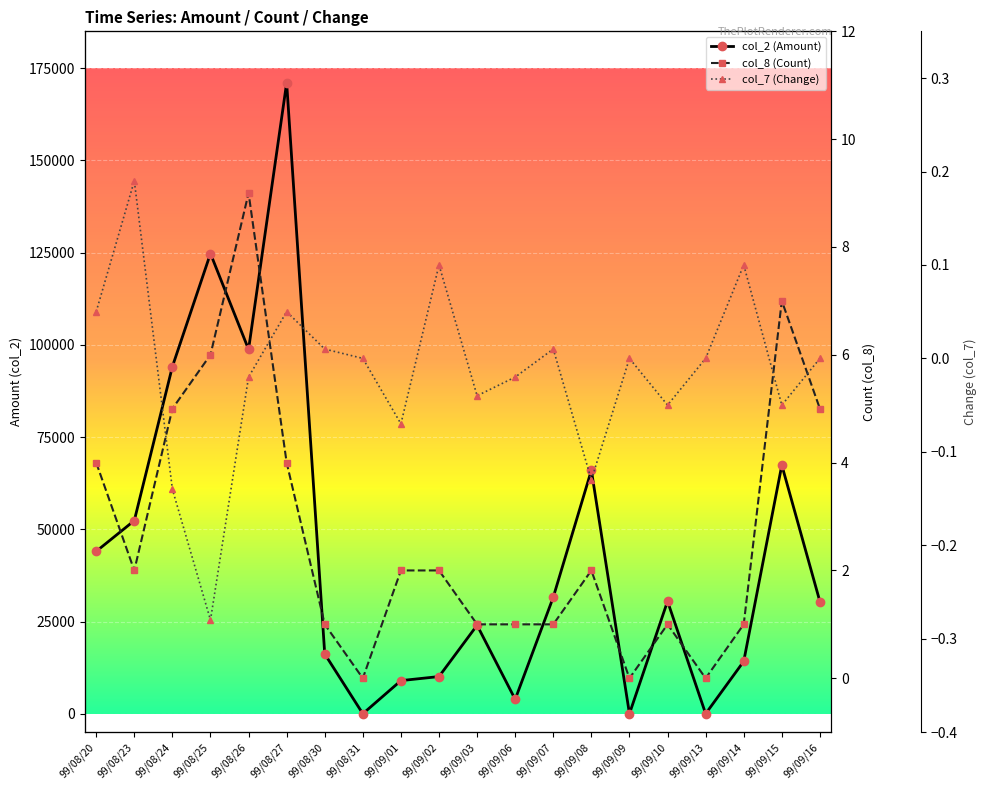

How many negative values does the col_7 (Change) series have?

9